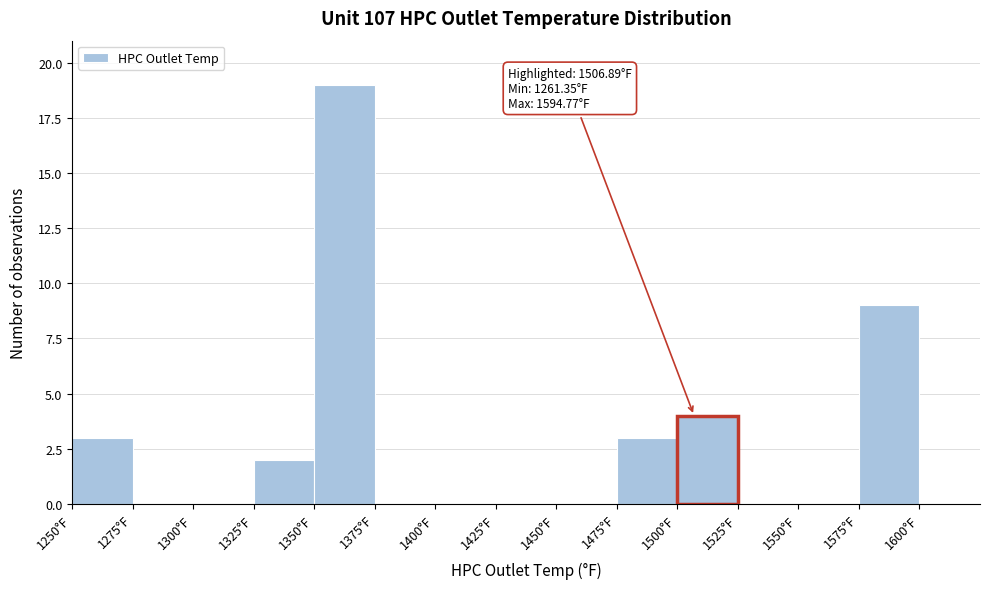

Over which range of the x-axis is the bar tallest?

1350 to 1375